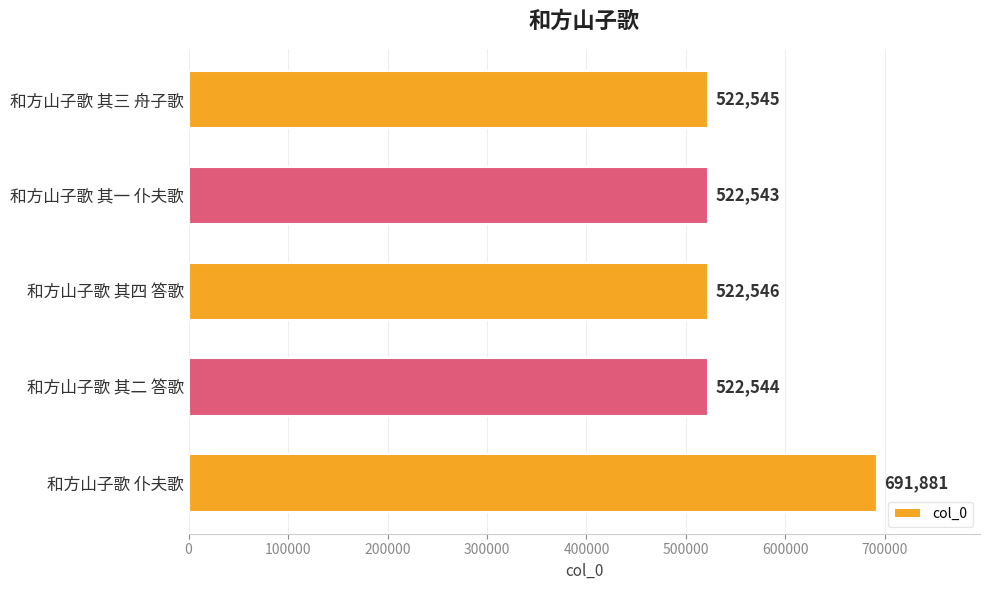

List the labels in order of value, smallest first.

和方山子歌 其一 仆夫歌, 和方山子歌 其二 答歌, 和方山子歌 其三 舟子歌, 和方山子歌 其四 答歌, 和方山子歌 仆夫歌